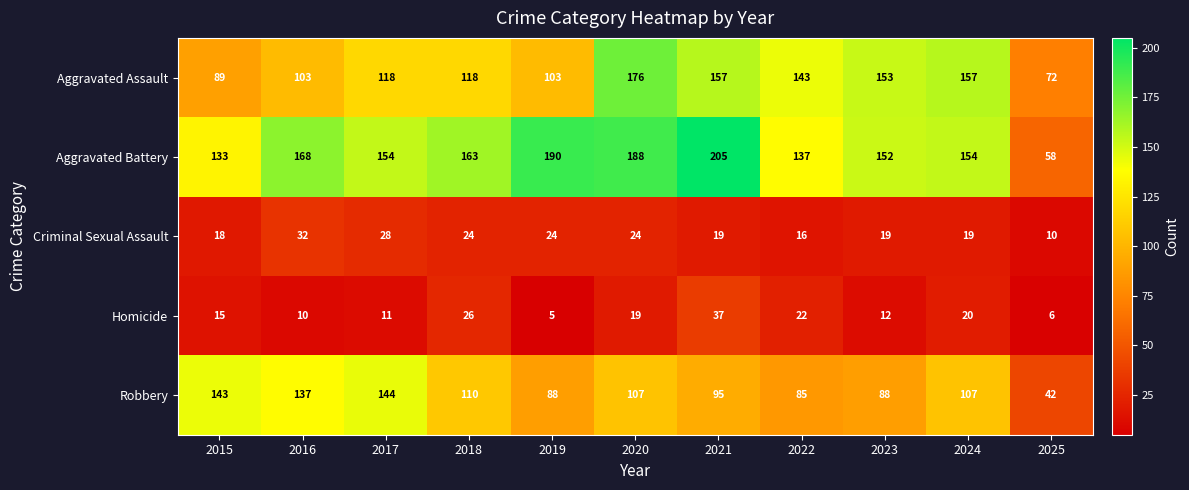

At which category is the sum across all series the highest?

2020